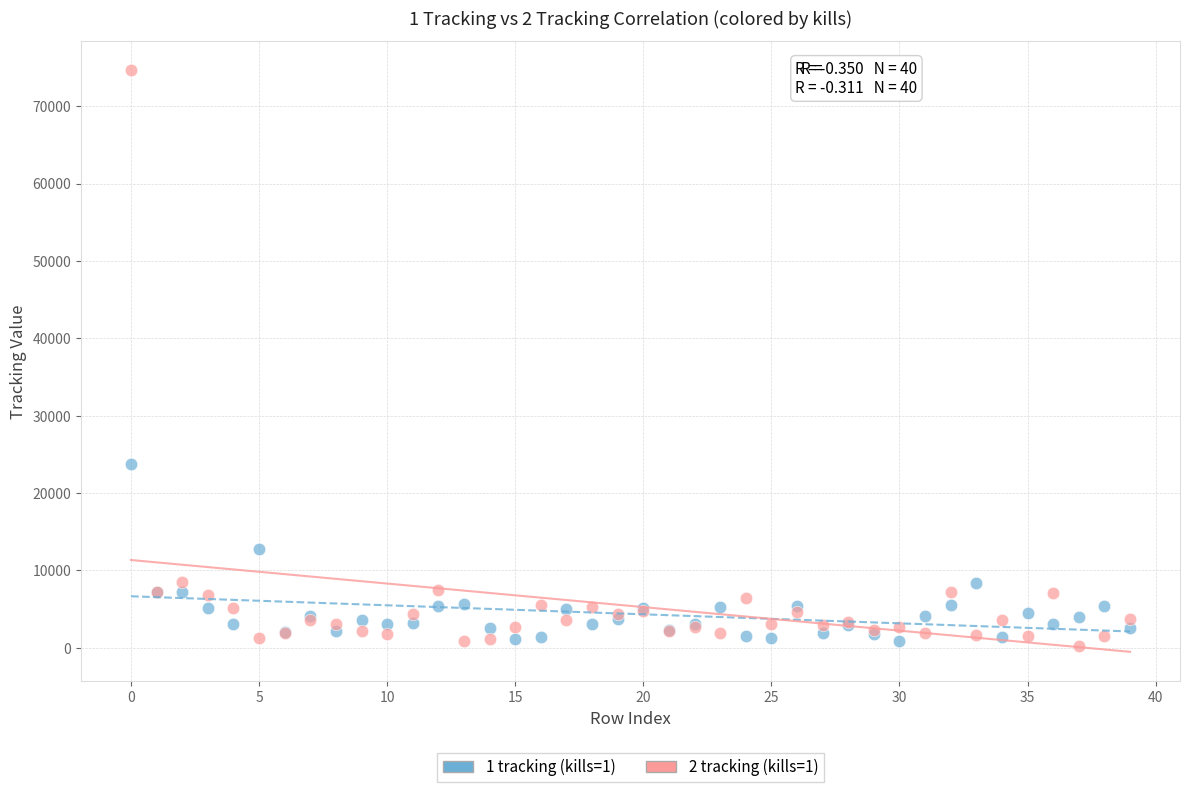

Across all series, what Y value is closest to 37421?

23727